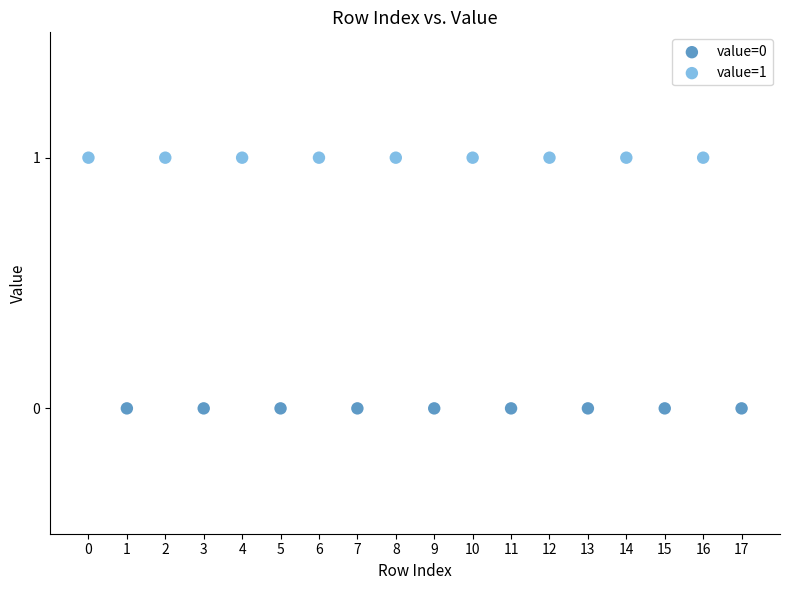

Which series contains the lowest Y value?

value=0